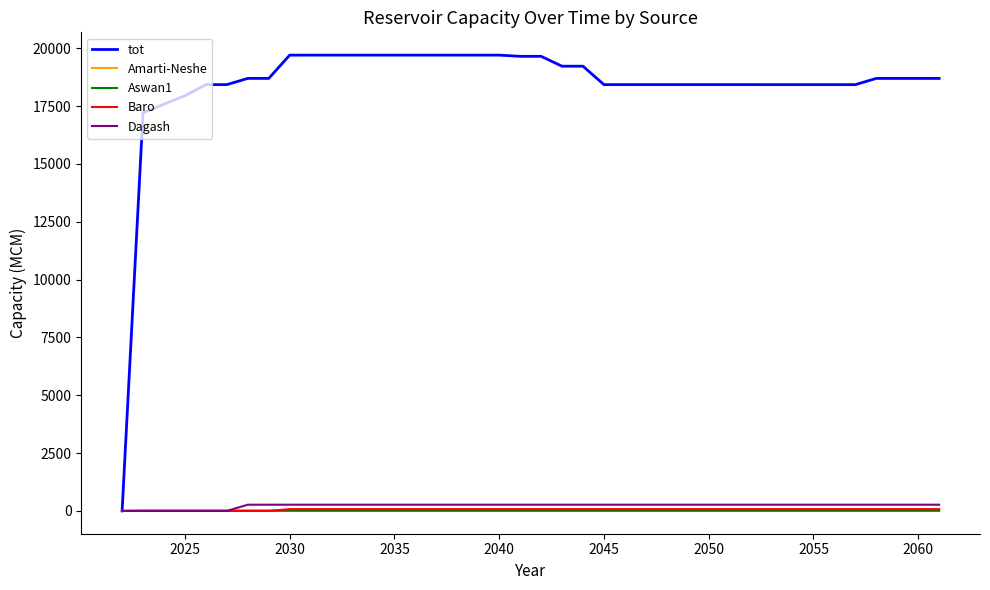

Which series has the largest range (max minus min)?

tot